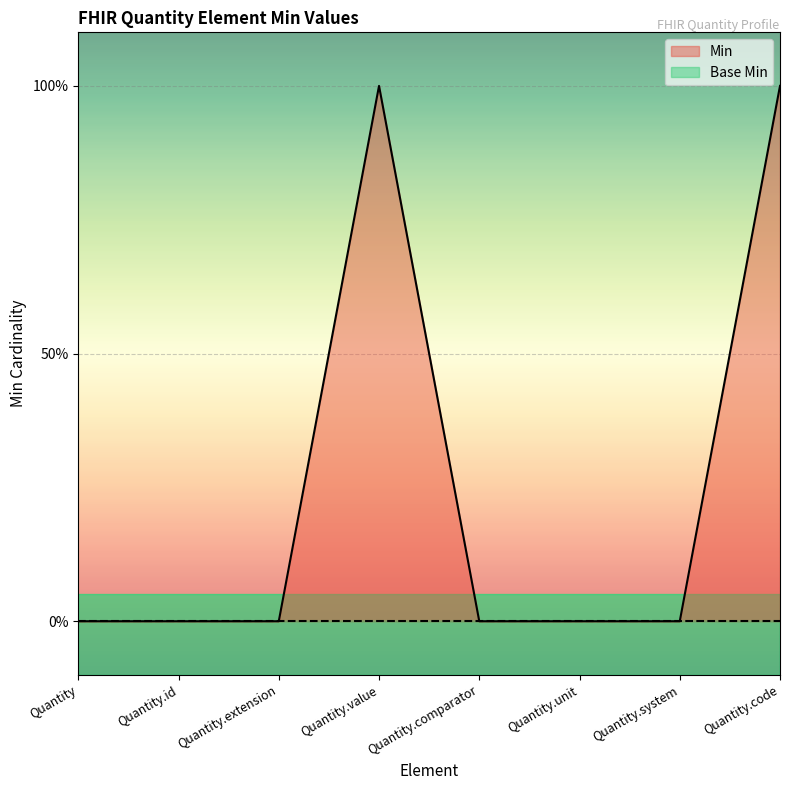

True or false: the data shows -1 at Quantity.comparator.

False